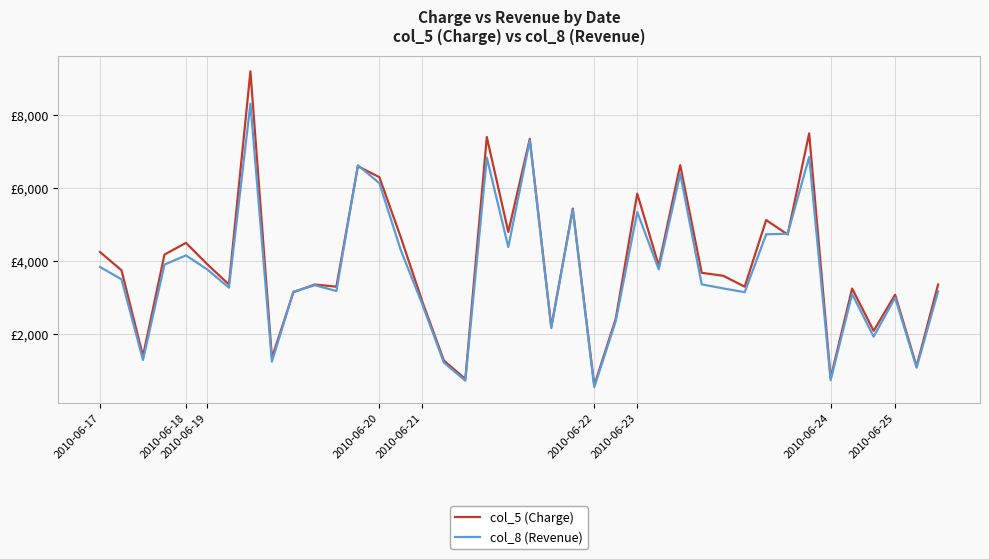

What are all the series names shown in the legend?

col_5 (Charge), col_8 (Revenue)